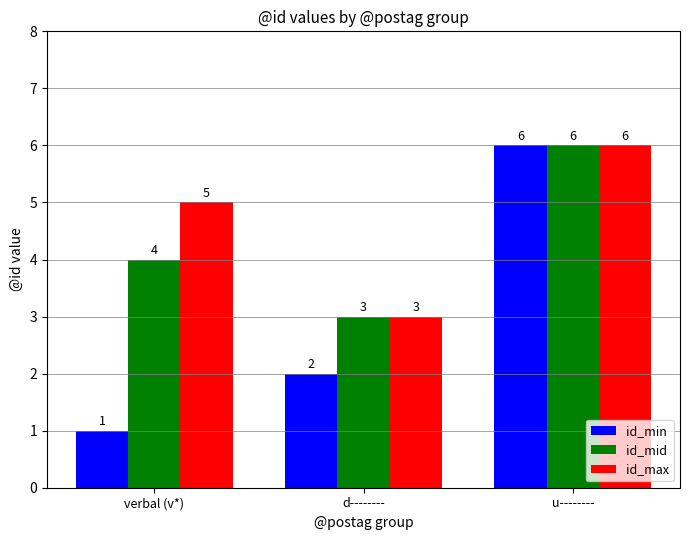

How many values in the id_mid series are below 4?

1